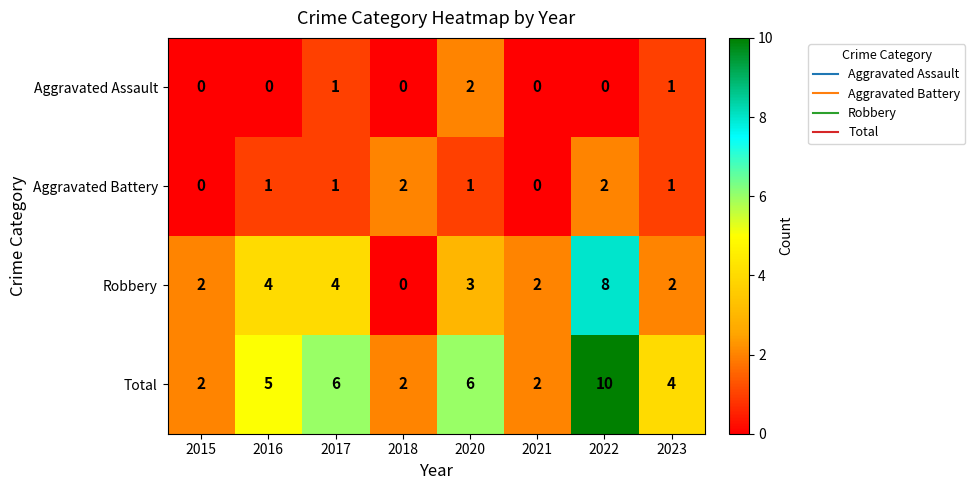

What is the greatest value displayed?

10